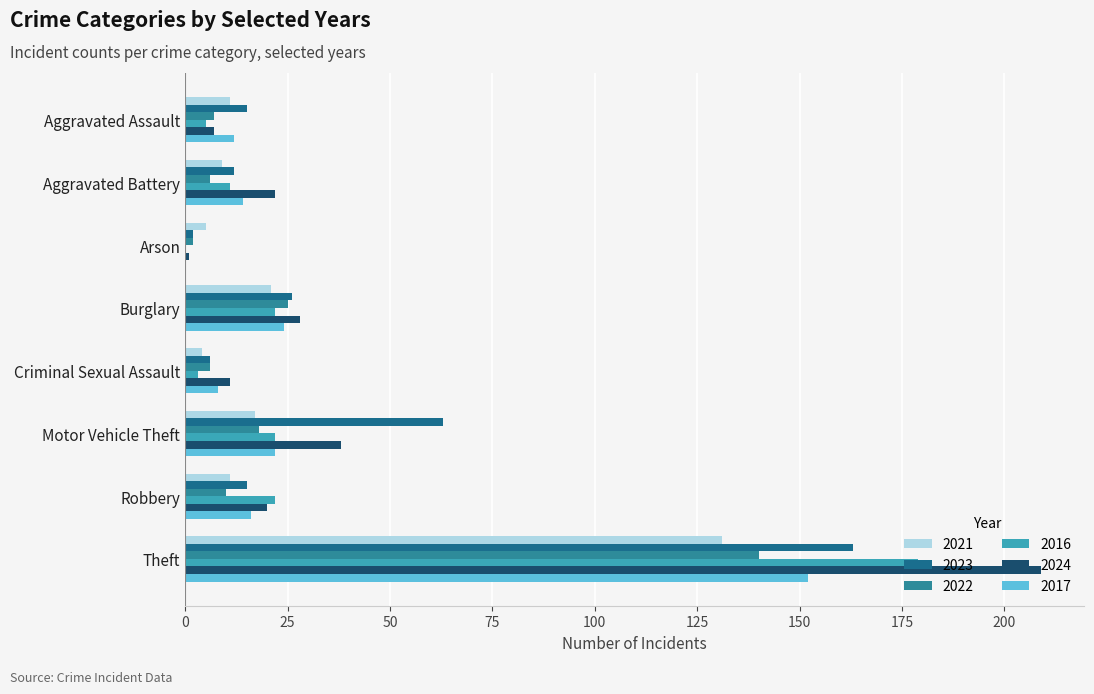

True or false: 2022 has a value of 18 at Motor Vehicle Theft.

True